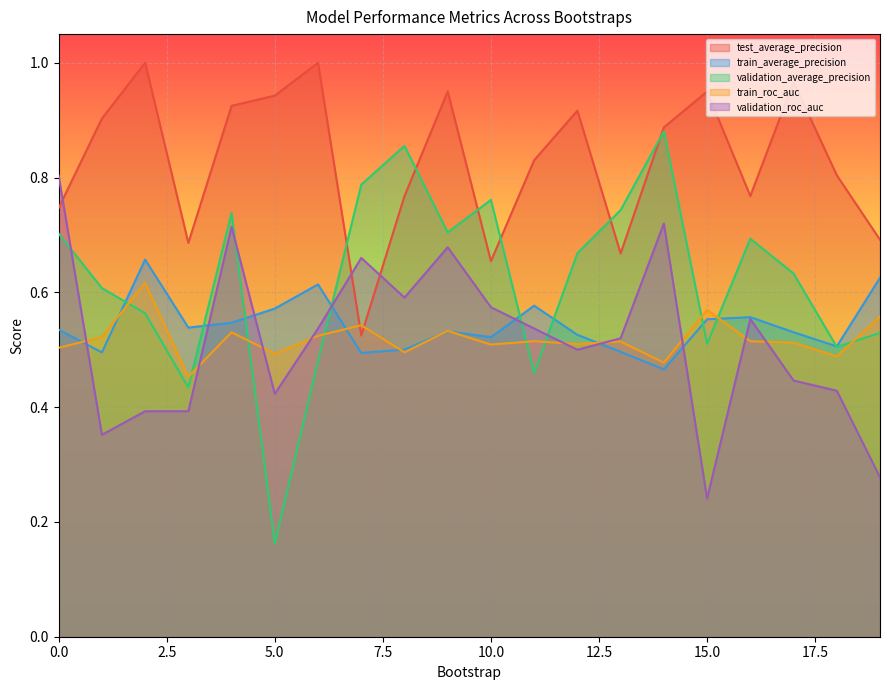

What is the lowest value of the train_roc_auc series?

0.5